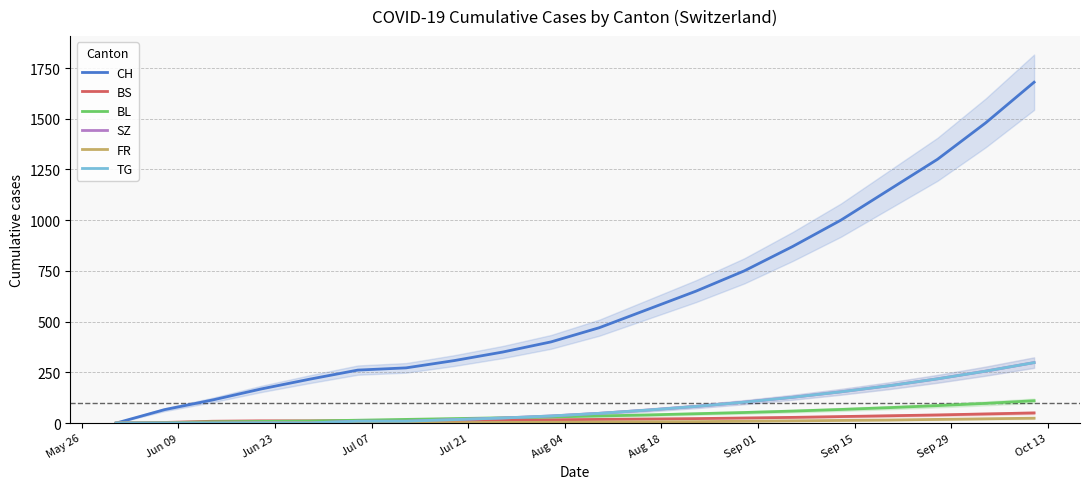

What is the value of the FR point at the 18th from the left?

18